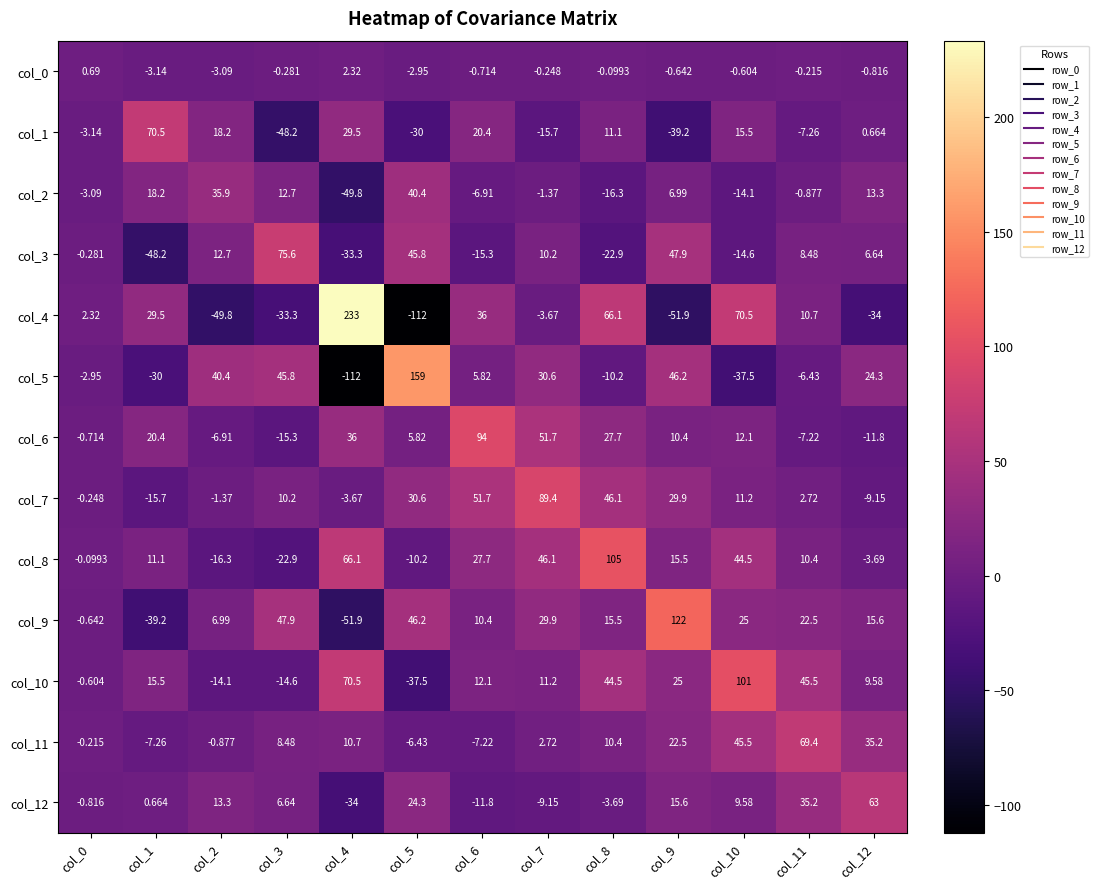

Is the value of col_0 at col_5 greater than the value of col_10 at col_11?

No